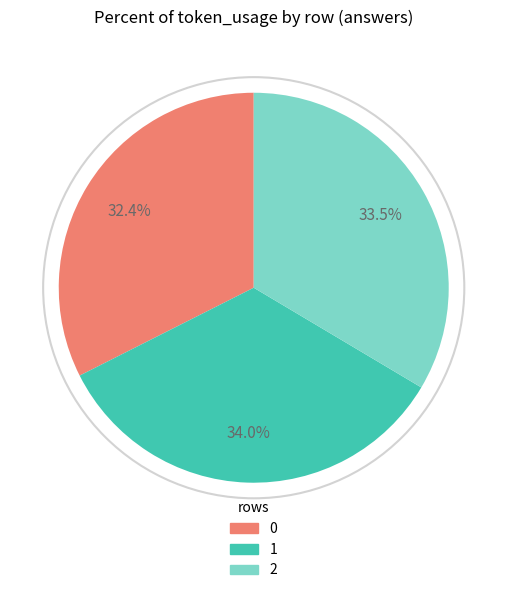

What is the ratio of the value at 0 to the value at 1?

1.0